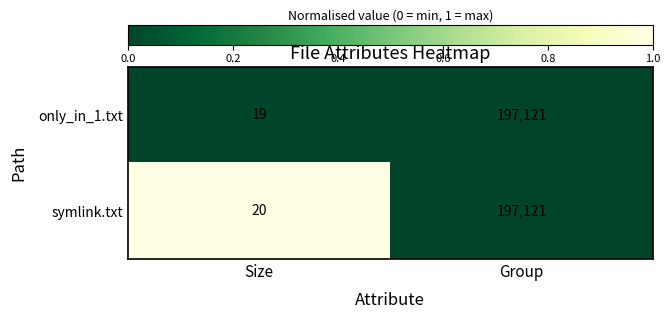

Which series changed the most between Size and Group?

only_in_1.txt